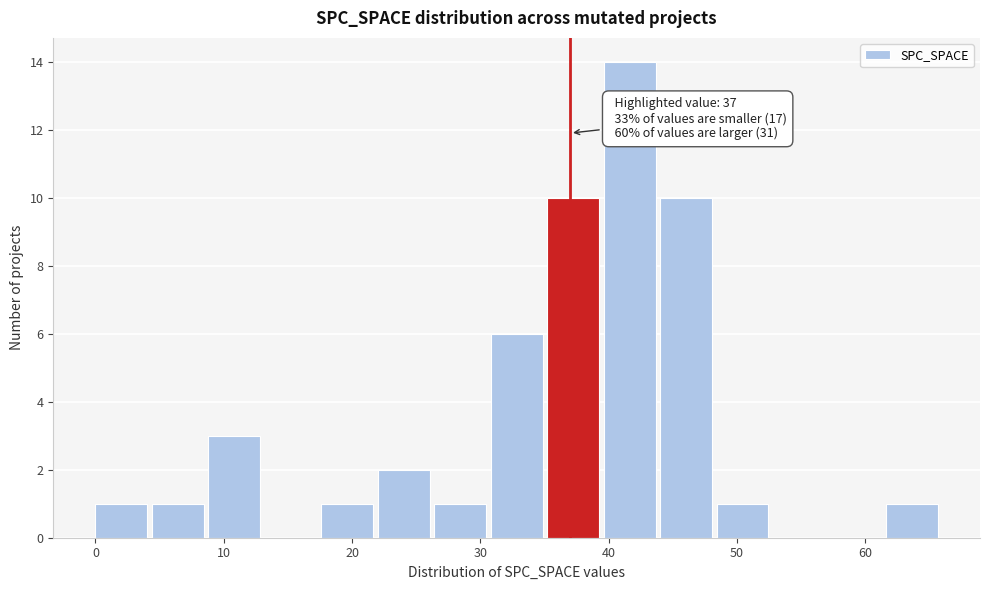

Which range on the x-axis has the tallest bar?

39.6 to 44.0